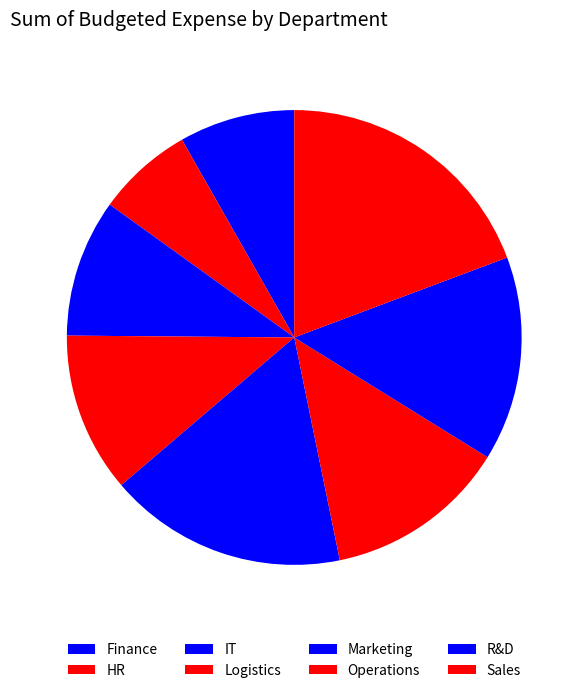

Does Finance represent more than half of the total?

No